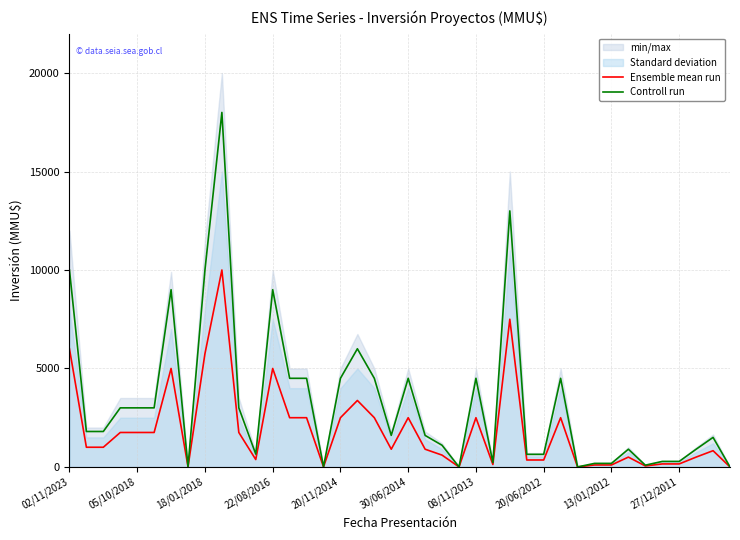

True or false: Ensemble mean run and Controll run intersect in this chart.

False